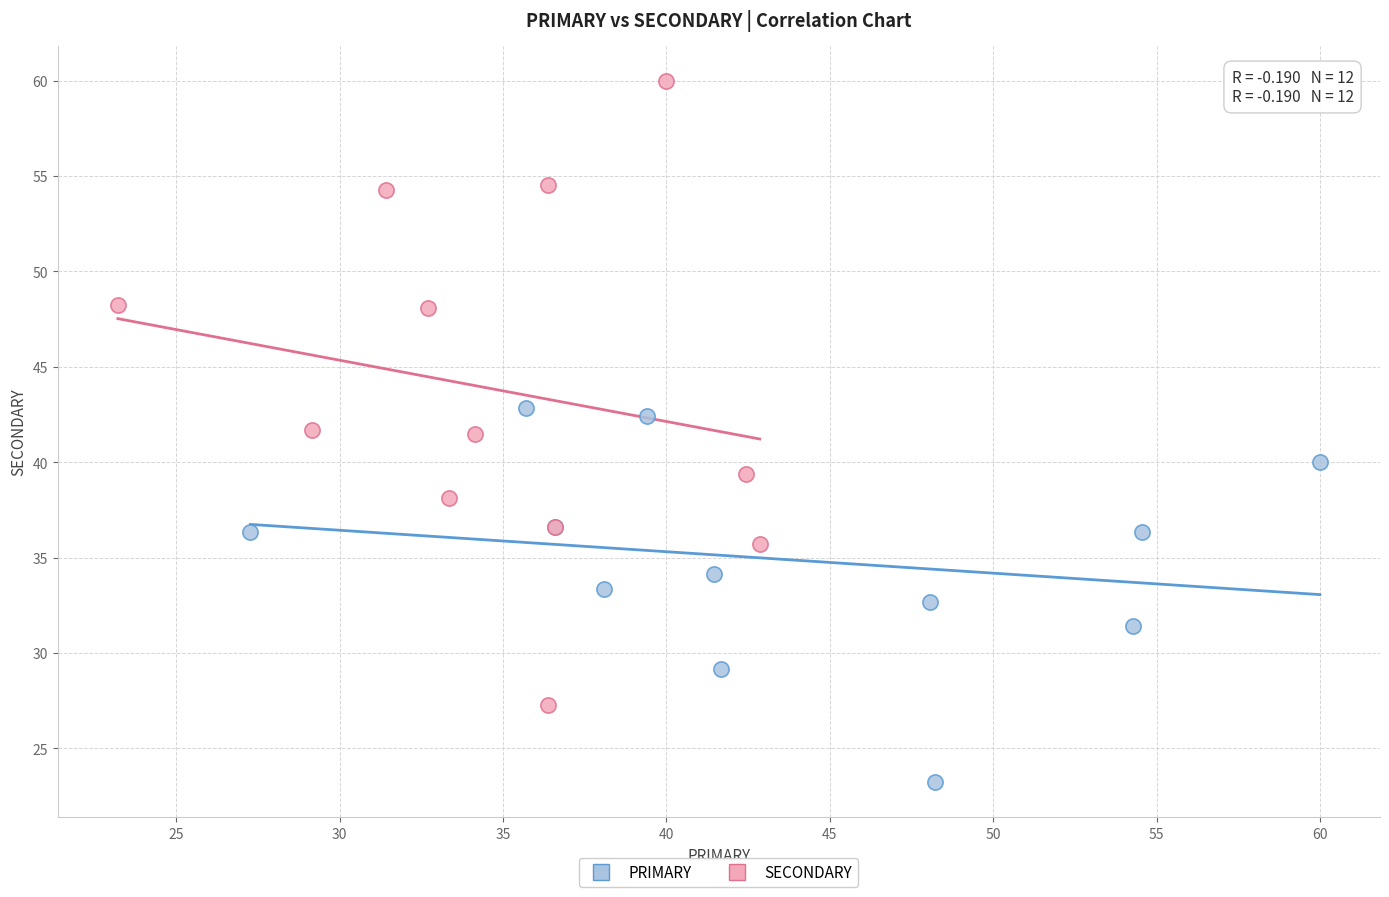

Which series has the largest Y range (max minus min)?

SECONDARY